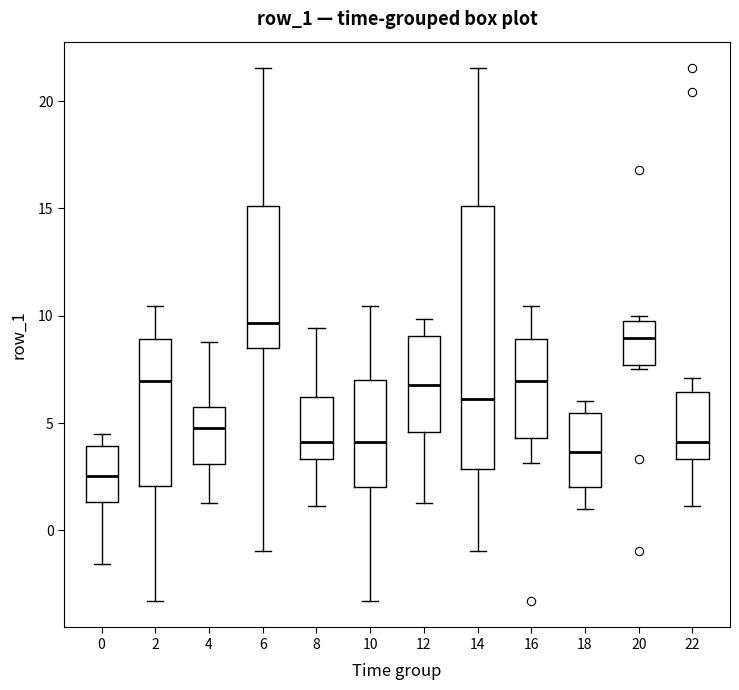

Reading left to right, read every box against the y-axis: the position of its median line, the range the box covers, and the ends of its whiskers. The values are not printed on the chart, so give them approximately, as read against the axis.

0: median 2.5, box 1.5 to 4.0, whiskers -1.5 to 4.5
2: median 7.0, box 2.0 to 9.0, whiskers -3.5 to 10.5
4: median 5.0, box 3.0 to 5.5, whiskers 1.5 to 9.0
6: median 9.5, box 8.5 to 15.0, whiskers -1.0 to 21.5
8: median 4.0, box 3.5 to 6.0, whiskers 1.0 to 9.5
10: median 4.0, box 2.0 to 7.0, whiskers -3.5 to 10.5
12: median 7.0, box 4.5 to 9.0, whiskers 1.5 to 10.0
14: median 6.0, box 3.0 to 15.0, whiskers -1.0 to 21.5
16: median 7.0, box 4.5 to 9.0, whiskers 3.0 to 10.5
18: median 3.5, box 2.0 to 5.5, whiskers 1.0 to 6.0
20: median 9.0, box 7.5 to 9.5, whiskers 7.5 (just below the box's lower edge) to 10.0
22: median 4.0, box 3.5 to 6.5, whiskers 1.0 to 7.0